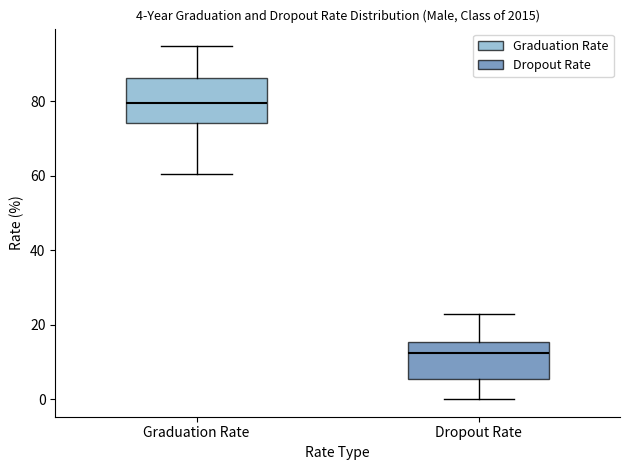

Which box has the lowest median line?

Dropout Rate